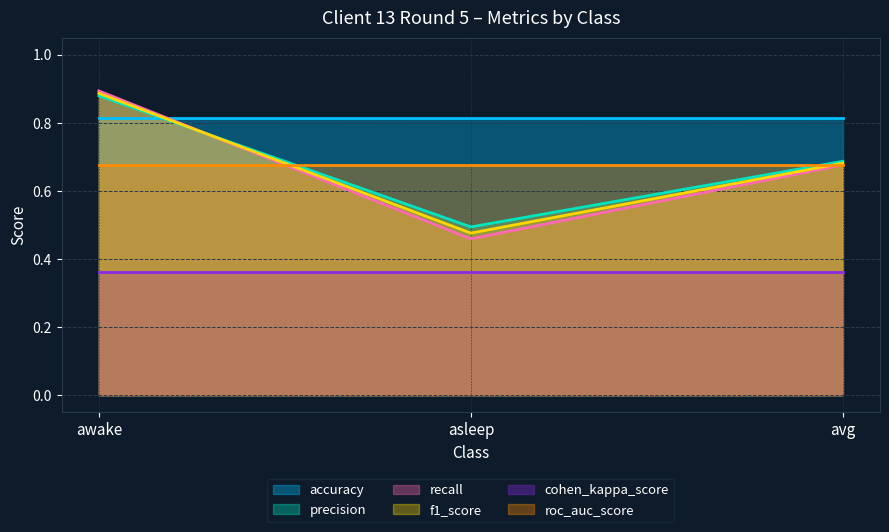

Is the value of recall at awake greater than the value of f1_score at awake?

Yes